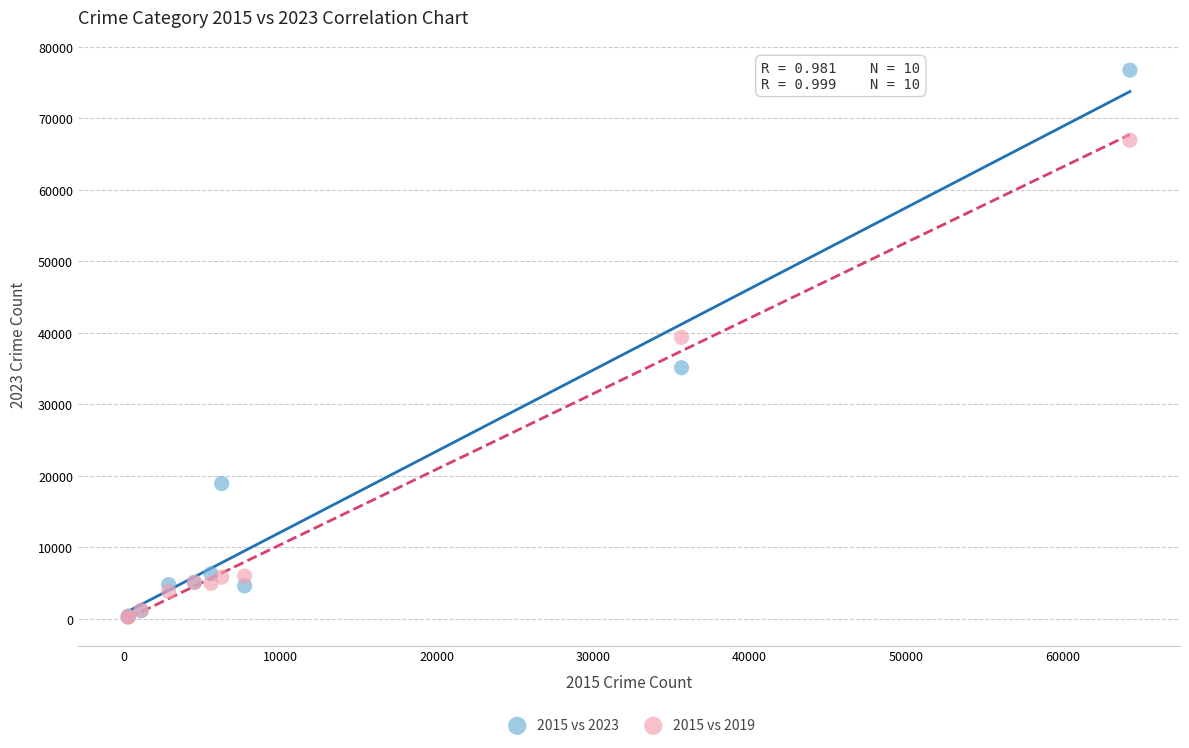

Which series has the largest Y range (max minus min)?

2015 vs 2023